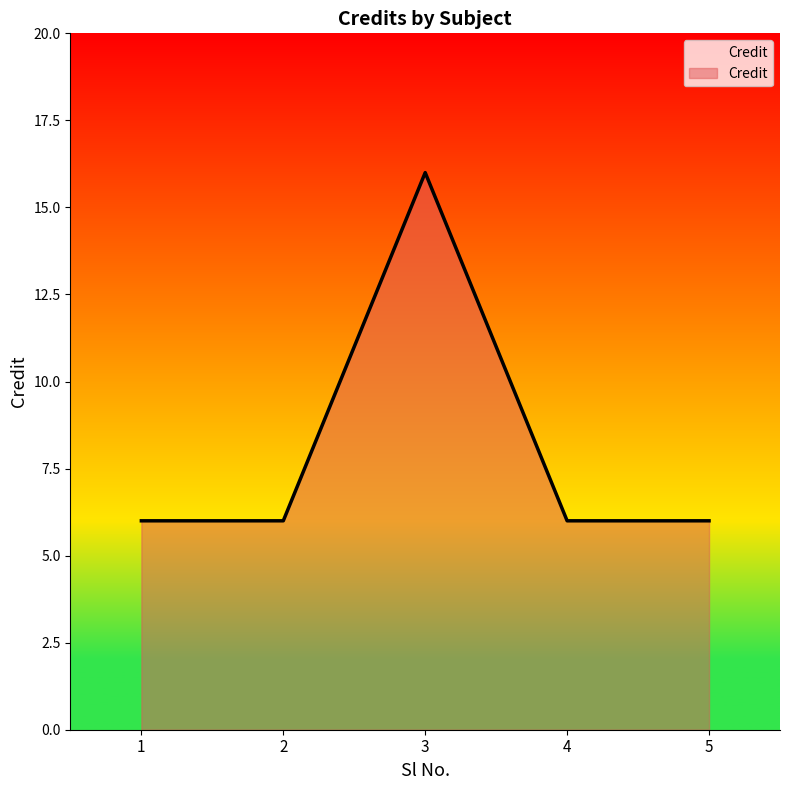

What is the maximum value shown in the chart?

16